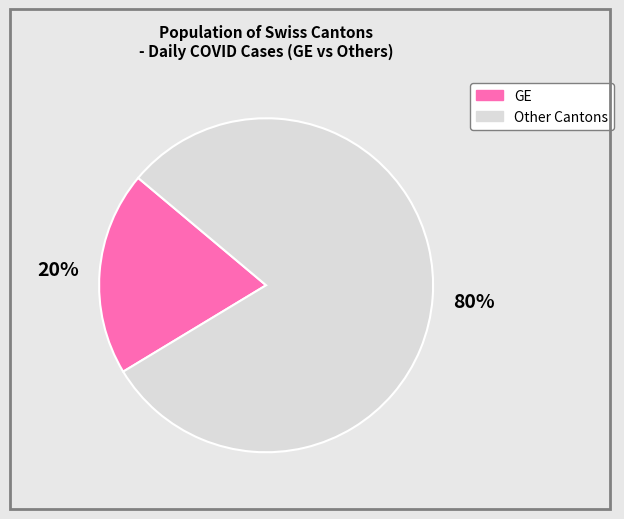

Is there a majority slice in this chart?

Yes